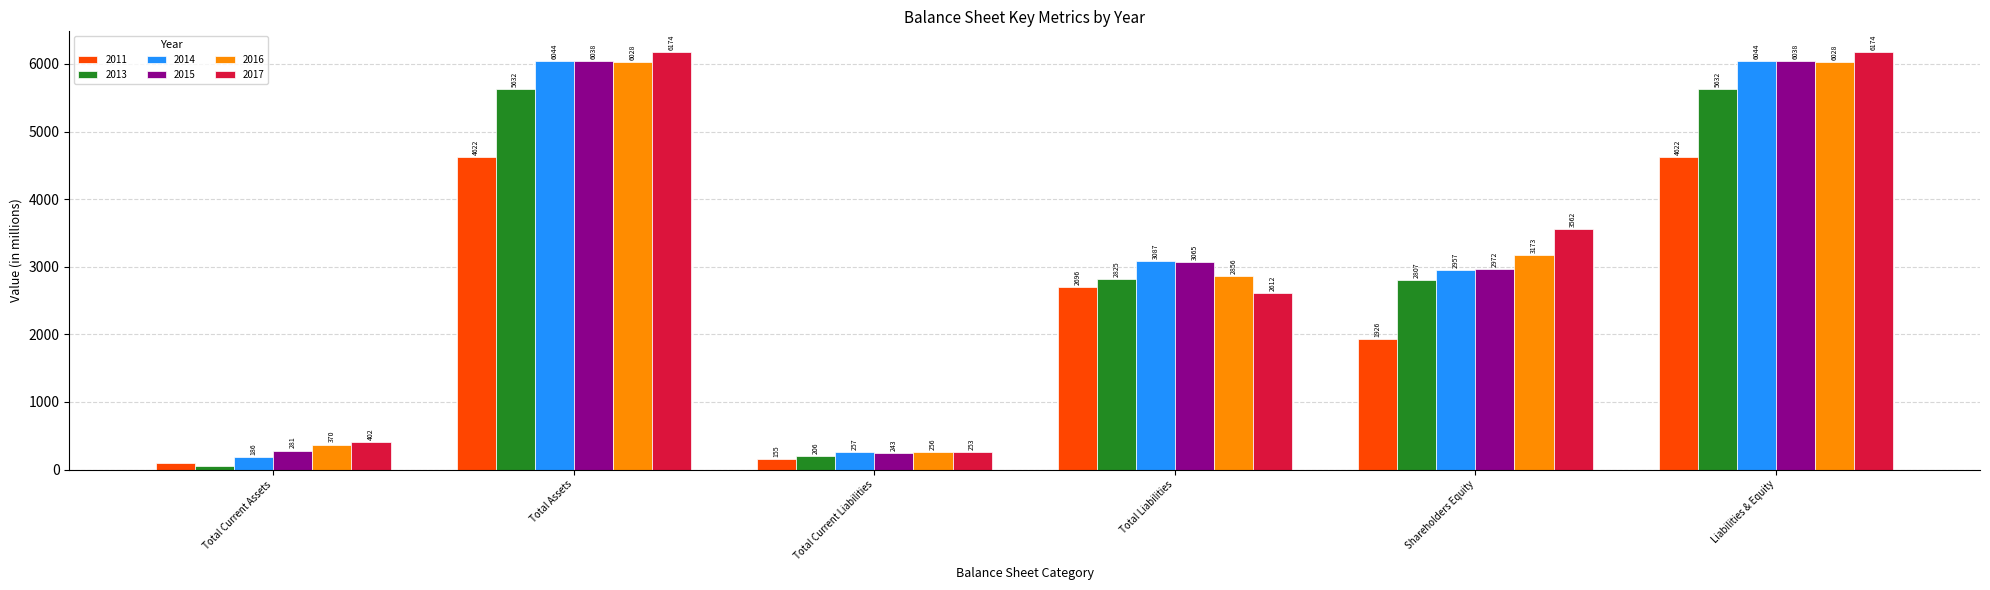

What is the label of the 5th bar from the right?

Total Assets